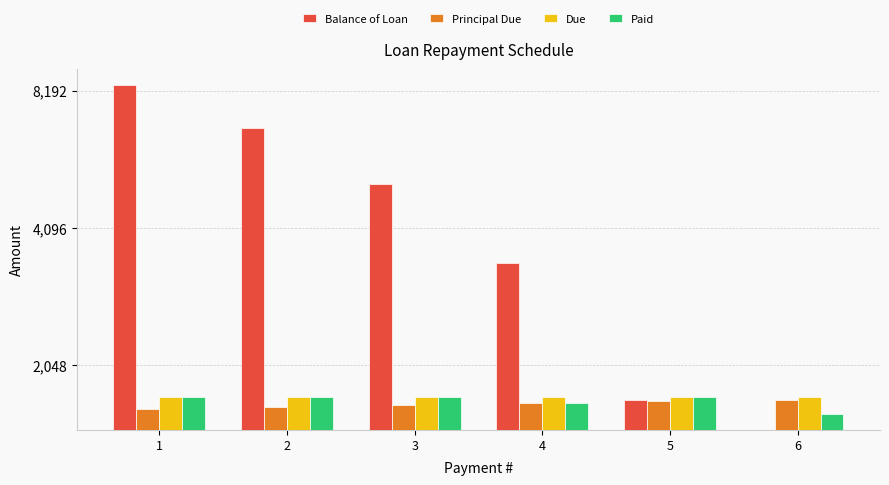

What are all the series names shown in the legend?

Balance of Loan, Principal Due, Due, Paid